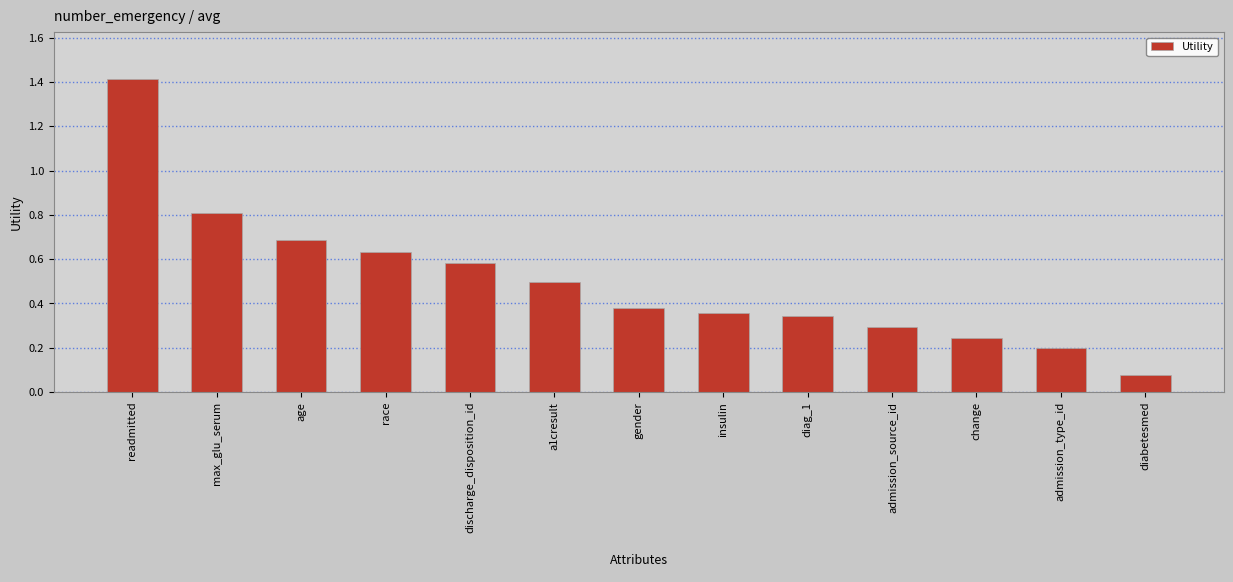

How many bars are there in total?

13